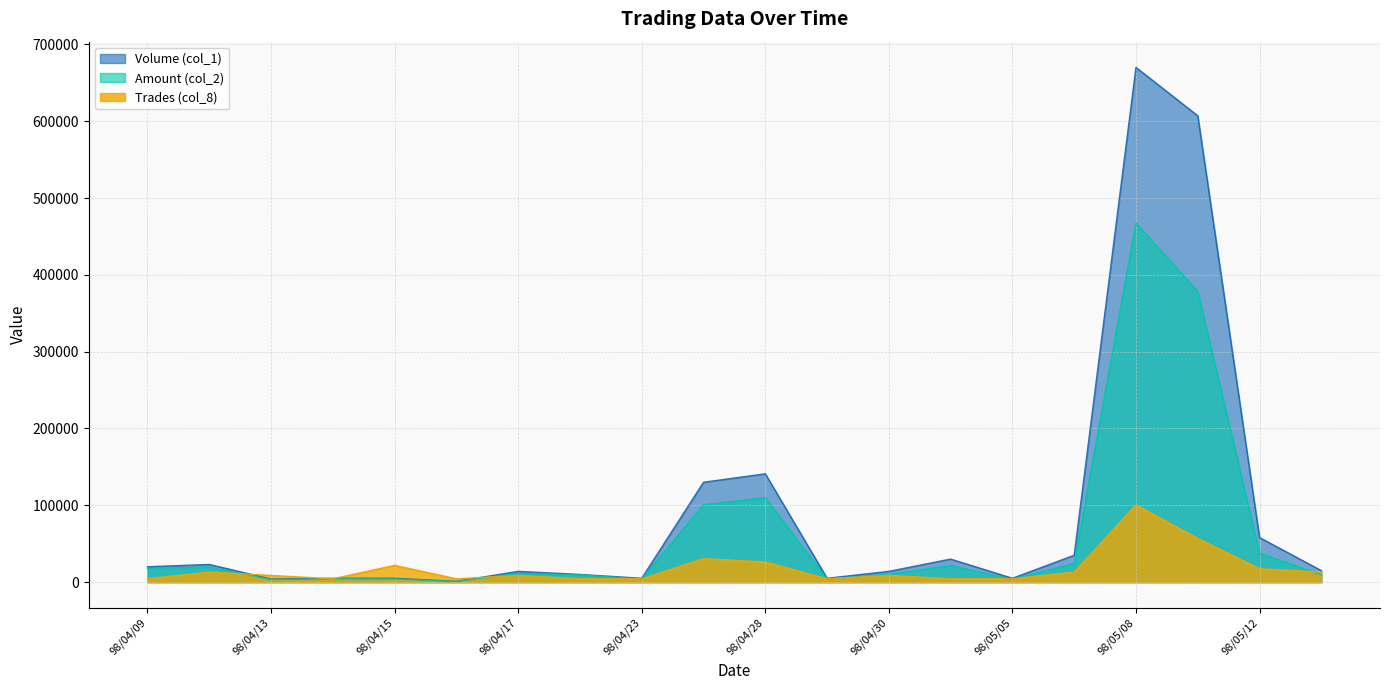

Reading left to right, extract all data points from this chart.

Volume (col_1): 98/04/09=20000.0	98/04/10=23000.0	98/04/13=4000.0	98/04/14=5000.0	98/04/15=5000.0	98/04/16=1000.0	98/04/17=14000.0	98/04/20=10000.0	98/04/23=5000.0	98/04/27=130000.0	98/04/28=141000.0	98/04/29=5000.0	98/04/30=14000.0	98/05/04=30000.0	98/05/05=5000.0	98/05/07=35000.0	98/05/08=670000.0	98/05/11=607000.0	98/05/12=58000.0	98/05/13=15000.0
Amount (col_2): 98/04/09=17600.0	98/04/10=19700.0	98/04/13=3280.0	98/04/14=4300.0	98/04/15=4160.0	98/04/16=820.0	98/04/17=11160.0	98/04/20=9400.0	98/04/23=4050.0	98/04/27=100650.0	98/04/28=110040.0	98/04/29=4050.0	98/04/30=10180.0	98/05/04=21600.0	98/05/05=3550.0	98/05/07=24400.0	98/05/08=467550.0	98/05/11=378060.0	98/05/12=37700.0	98/05/13=9400.0
Trades (col_8): 98/04/09=4369.6	98/04/10=13108.7	98/04/13=8739.1	98/04/14=4369.6	98/04/15=21847.8	98/04/16=4369.6	98/04/17=8739.1	98/04/20=4369.6	98/04/23=4369.6	98/04/27=30587.0	98/04/28=26217.4	98/04/29=4369.6	98/04/30=8739.1	98/05/04=4369.6	98/05/05=4369.6	98/05/07=13108.7	98/05/08=100500.0	98/05/11=56804.3	98/05/12=17478.3	98/05/13=13108.7